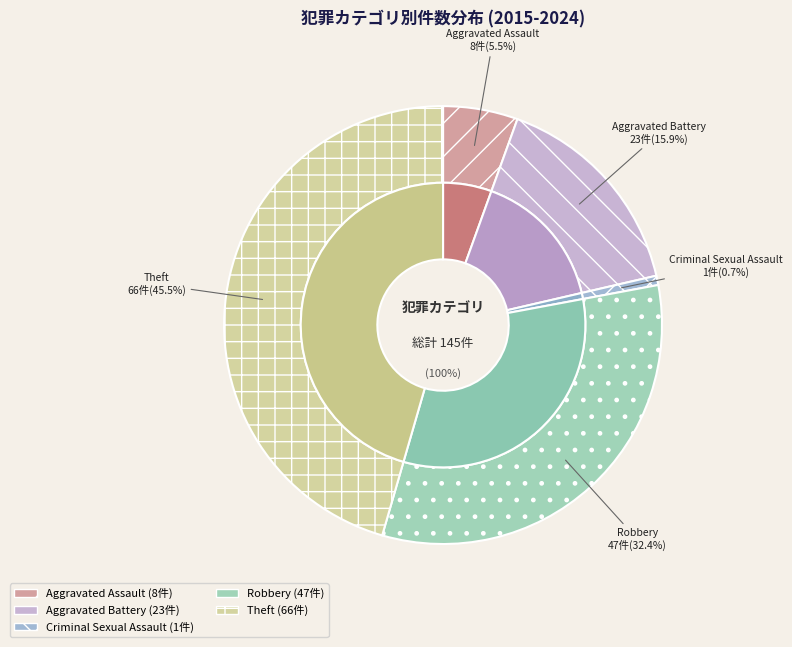

Does any single category account for the majority?

No